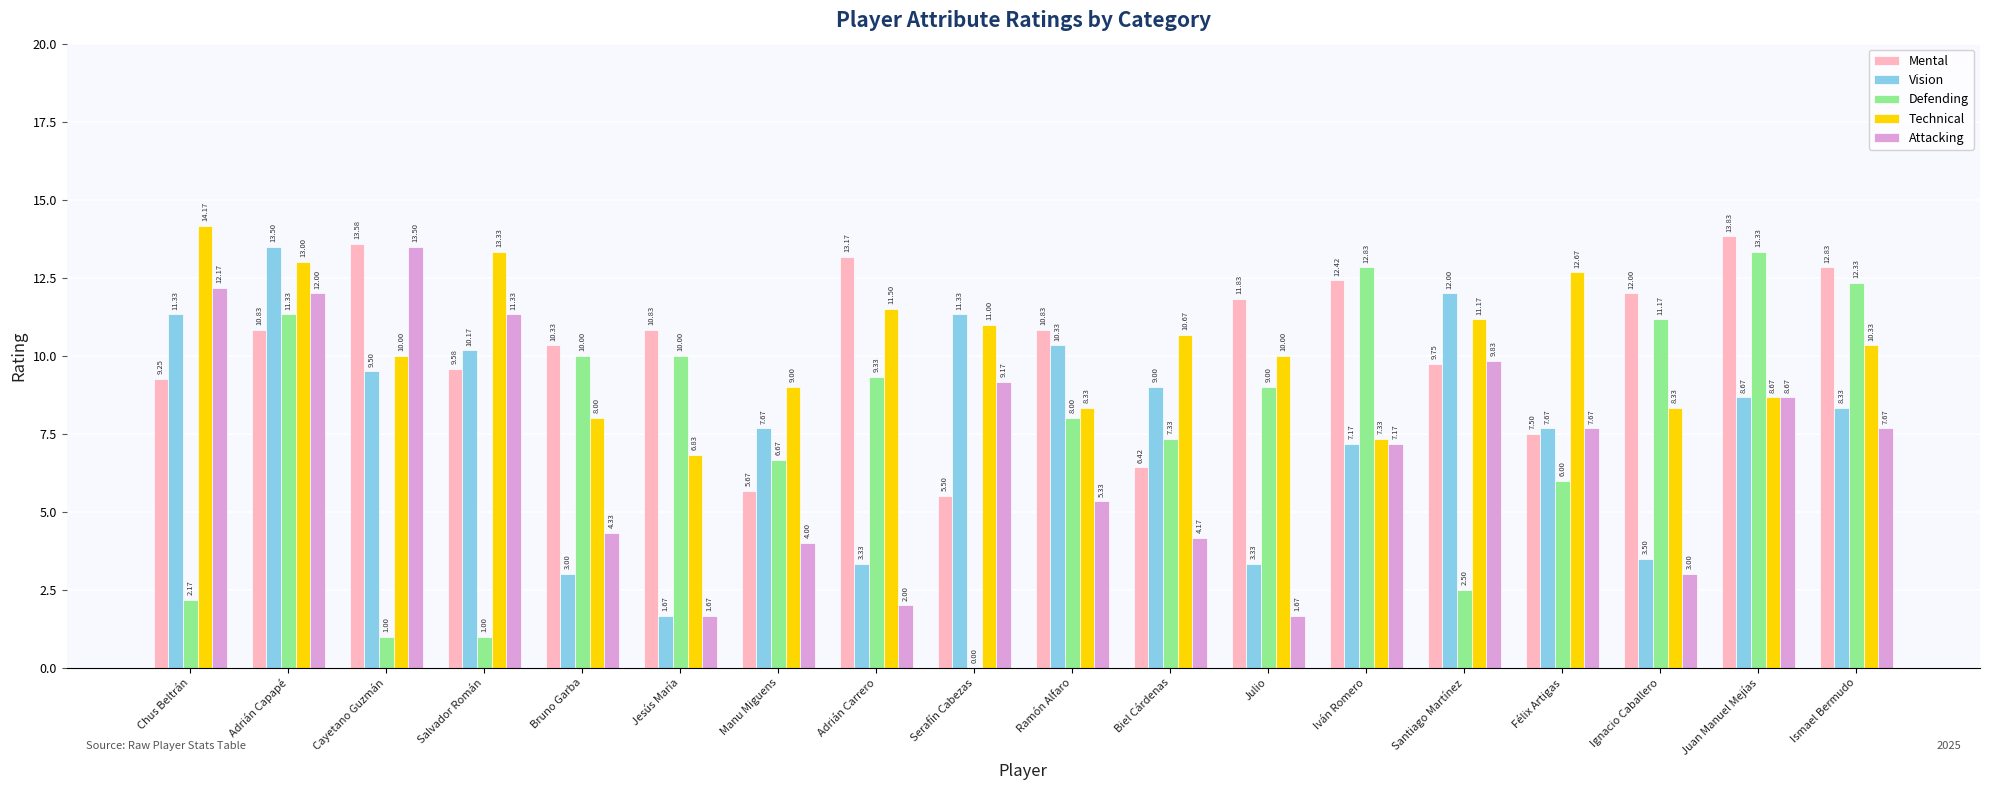

What is the average value of the Defending series?

7.4